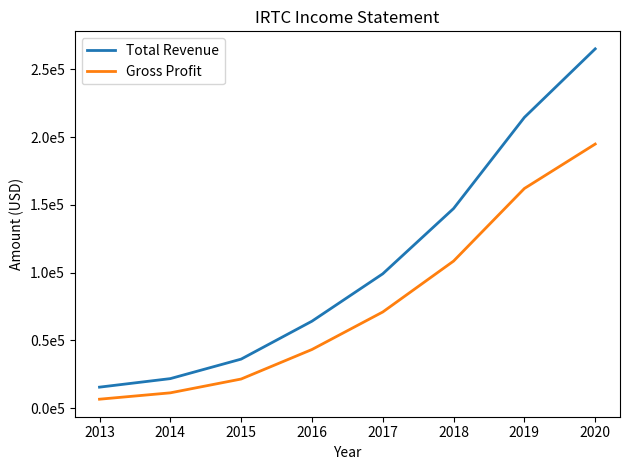

At which category is the sum across all series the highest?

2020